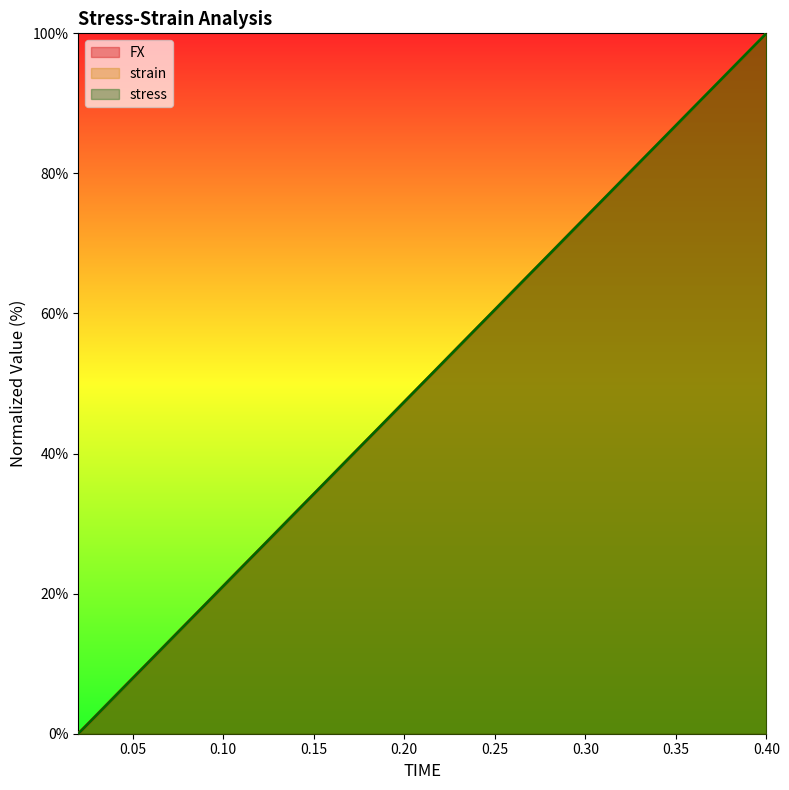

Reading left to right, list all the values displayed in this chart.

FX: 0.02=0.0	0.04=5.3	0.06=10.5	0.08=15.8	0.1=21.1	0.12=26.3	0.14=31.6	0.16=36.8	0.18=42.1	0.2=47.4	0.22=52.6	0.24=57.9	0.26=63.2	0.28=68.4	0.3=73.7	0.32=78.9	0.34=84.2	0.36=89.5	0.38=94.7	0.4=100.0
strain: 0.02=0.0	0.04=5.3	0.06=10.5	0.08=15.8	0.1=21.1	0.12=26.3	0.14=31.6	0.16=36.8	0.18=42.1	0.2=47.4	0.22=52.6	0.24=57.9	0.26=63.2	0.28=68.4	0.3=73.7	0.32=78.9	0.34=84.2	0.36=89.5	0.38=94.7	0.4=100.0
stress: 0.02=0.0	0.04=5.3	0.06=10.5	0.08=15.8	0.1=21.1	0.12=26.3	0.14=31.6	0.16=36.8	0.18=42.1	0.2=47.4	0.22=52.6	0.24=57.9	0.26=63.2	0.28=68.4	0.3=73.7	0.32=78.9	0.34=84.2	0.36=89.5	0.38=94.7	0.4=100.0